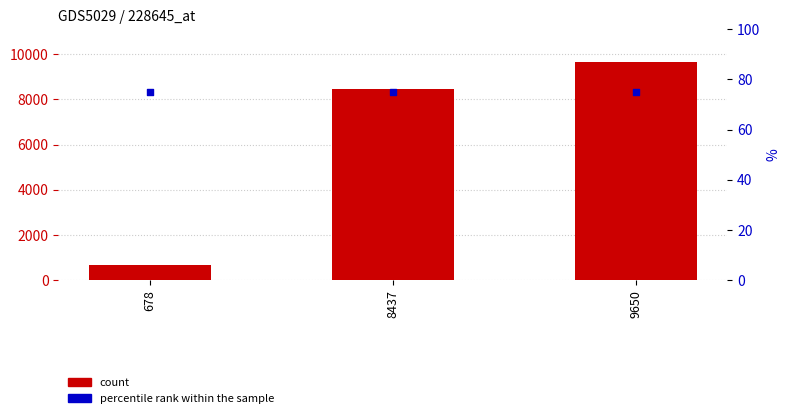

Which series contains the highest Y value?

count